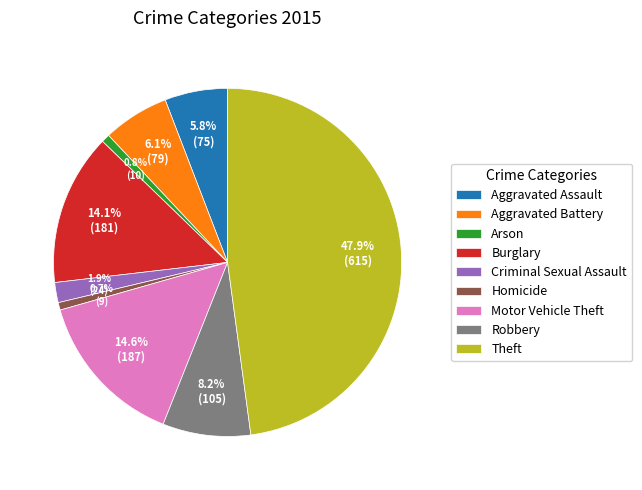

Approximately how many times larger is the value at Motor Vehicle Theft compared to Homicide?

20.8